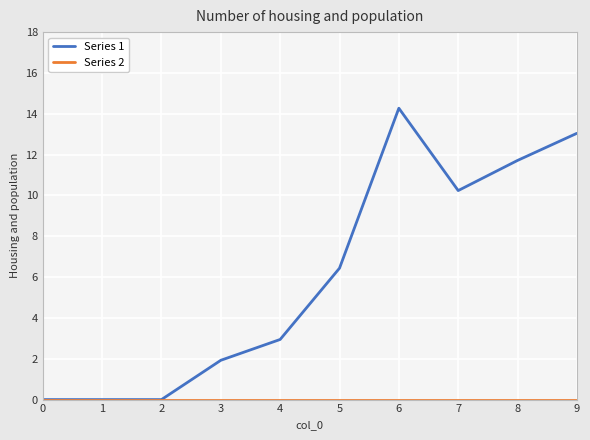

At which category is the sum across all series the highest?

6